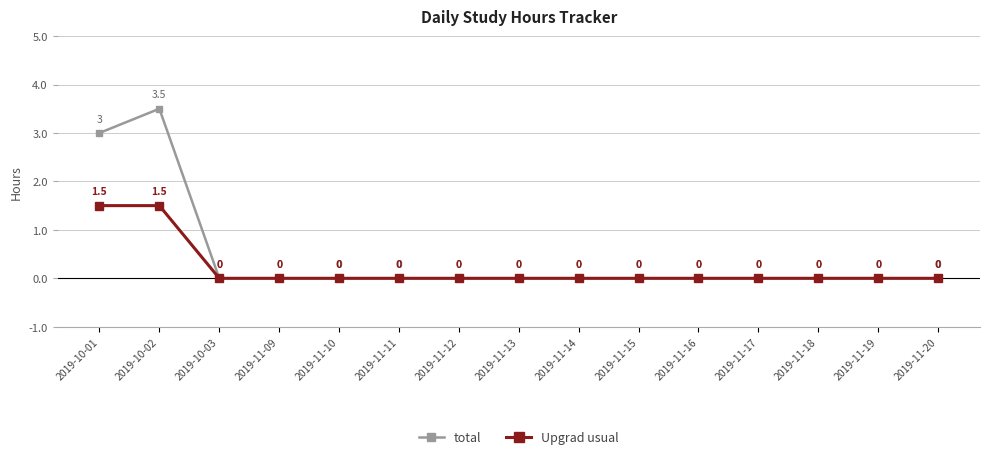

What position from the right is 2019-10-02?

14